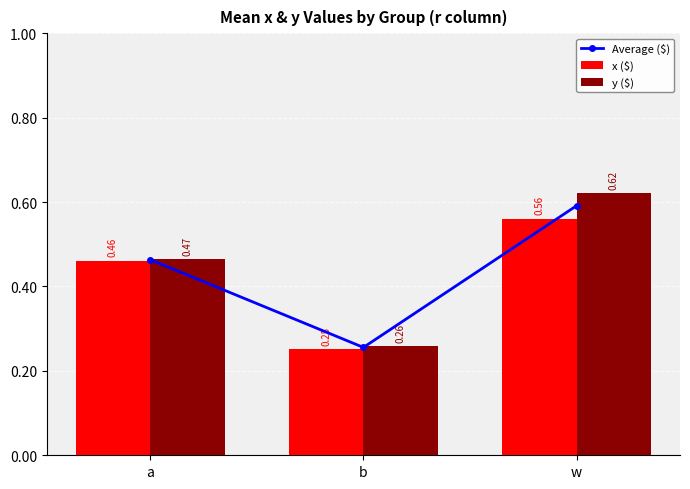

Count the number of categories in the chart.

3